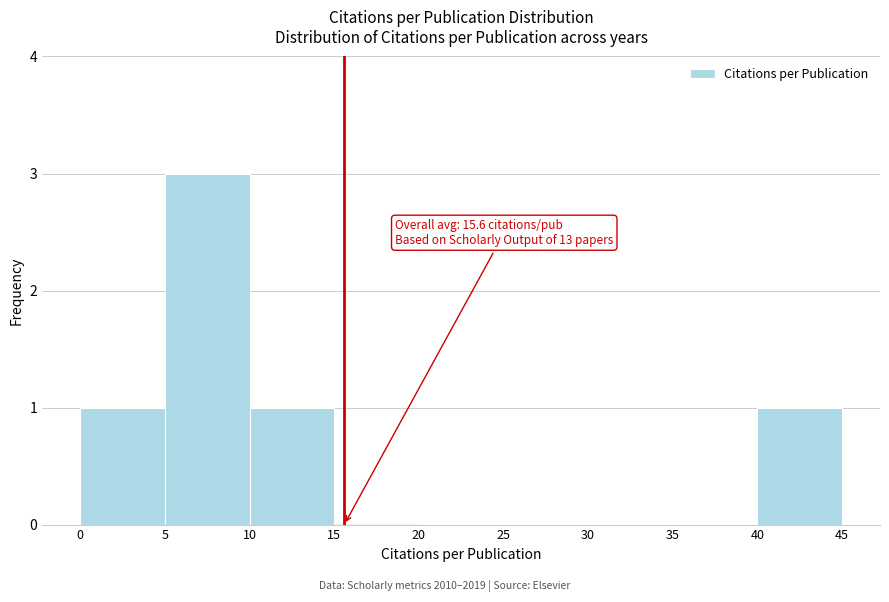

Over which range of the x-axis is the bar tallest?

5 to 10